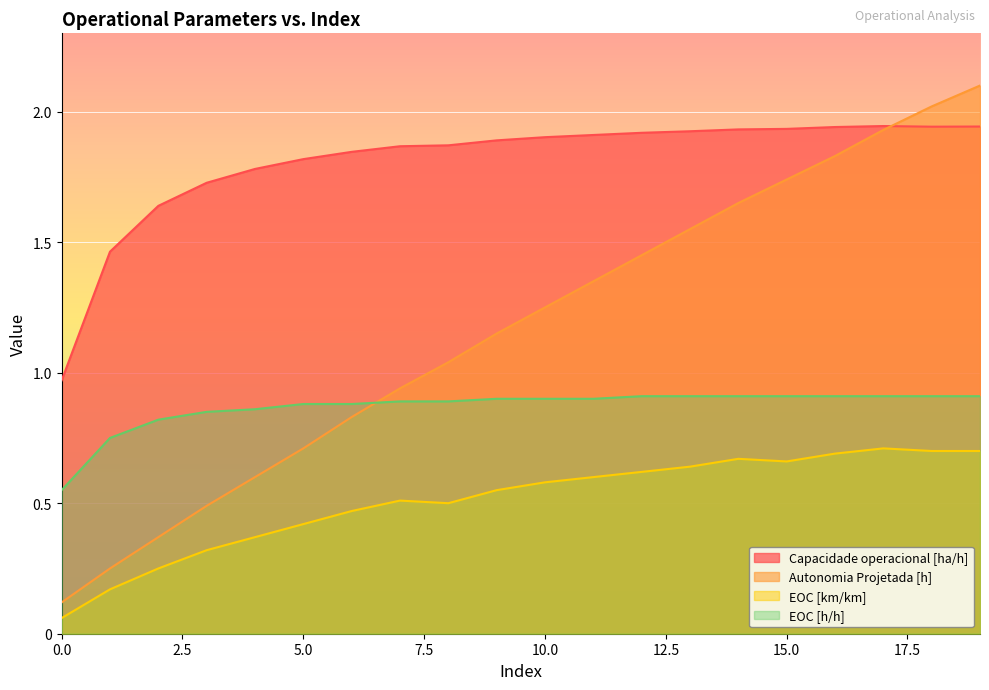

What are all the series names shown in the legend?

Capacidade operacional [ha/h], Autonomia Projetada [h], EOC [km/km], EOC [h/h]